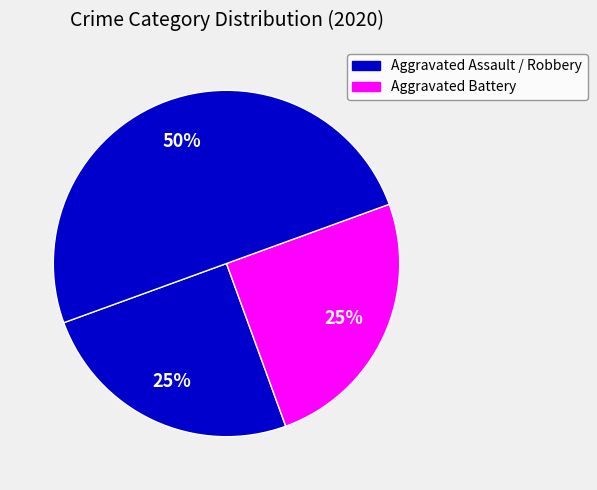

How many segments does this pie chart have?

3